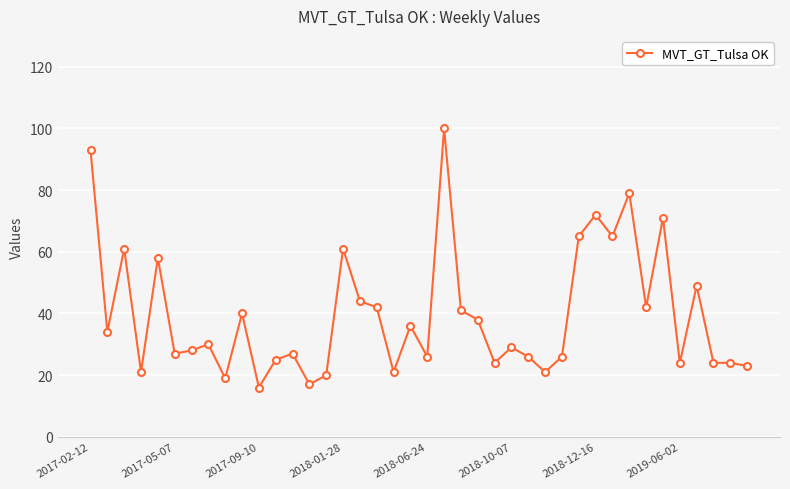

What is the difference between the maximum and second lowest values?

83